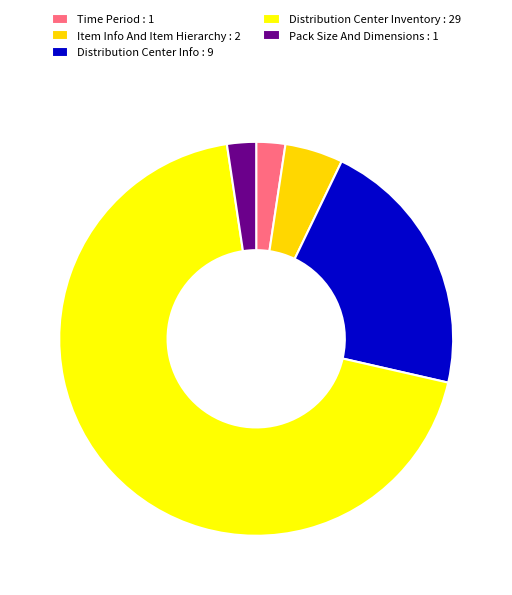

Between Pack Size And Dimensions and Distribution Center Info, which is larger?

Distribution Center Info